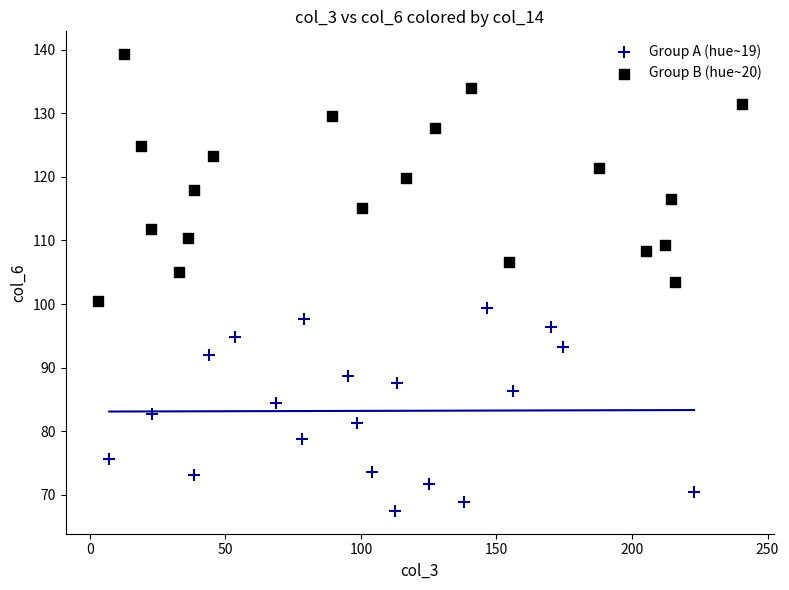

Which series has the widest spread of Y values?

Group B (hue~20)